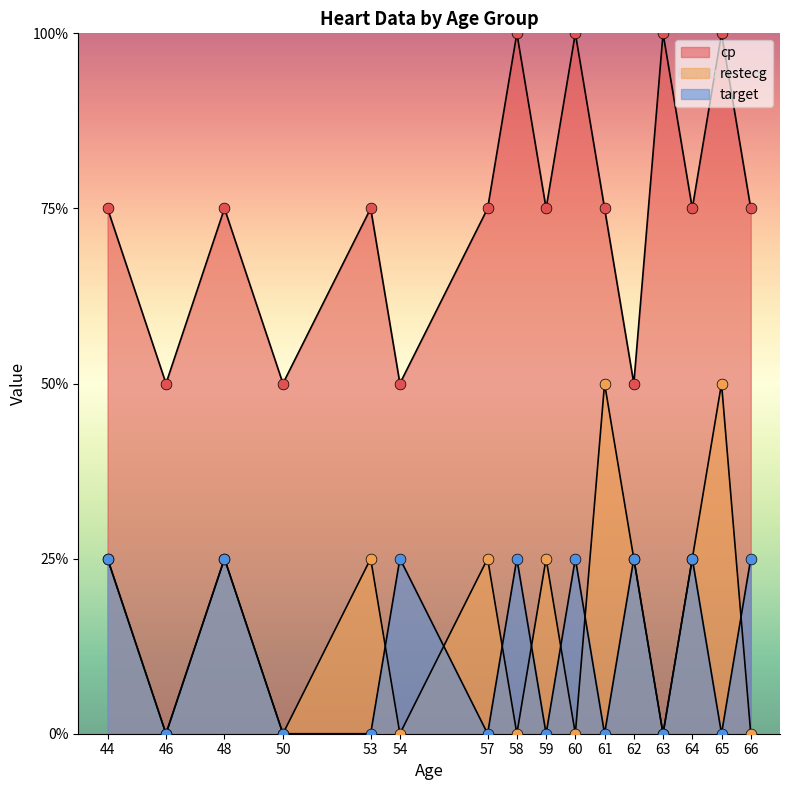

Which series contains the highest Y value?

cp